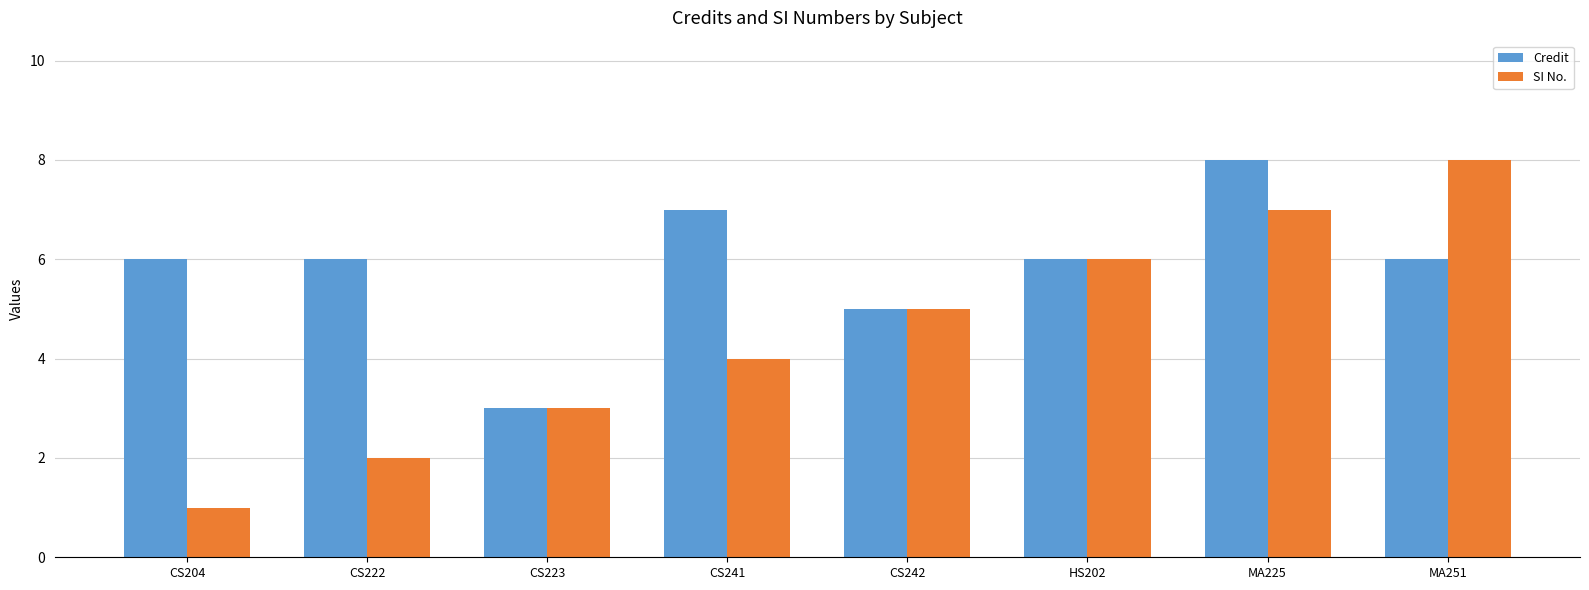

What is the label of the 6th bar from the right?

CS223